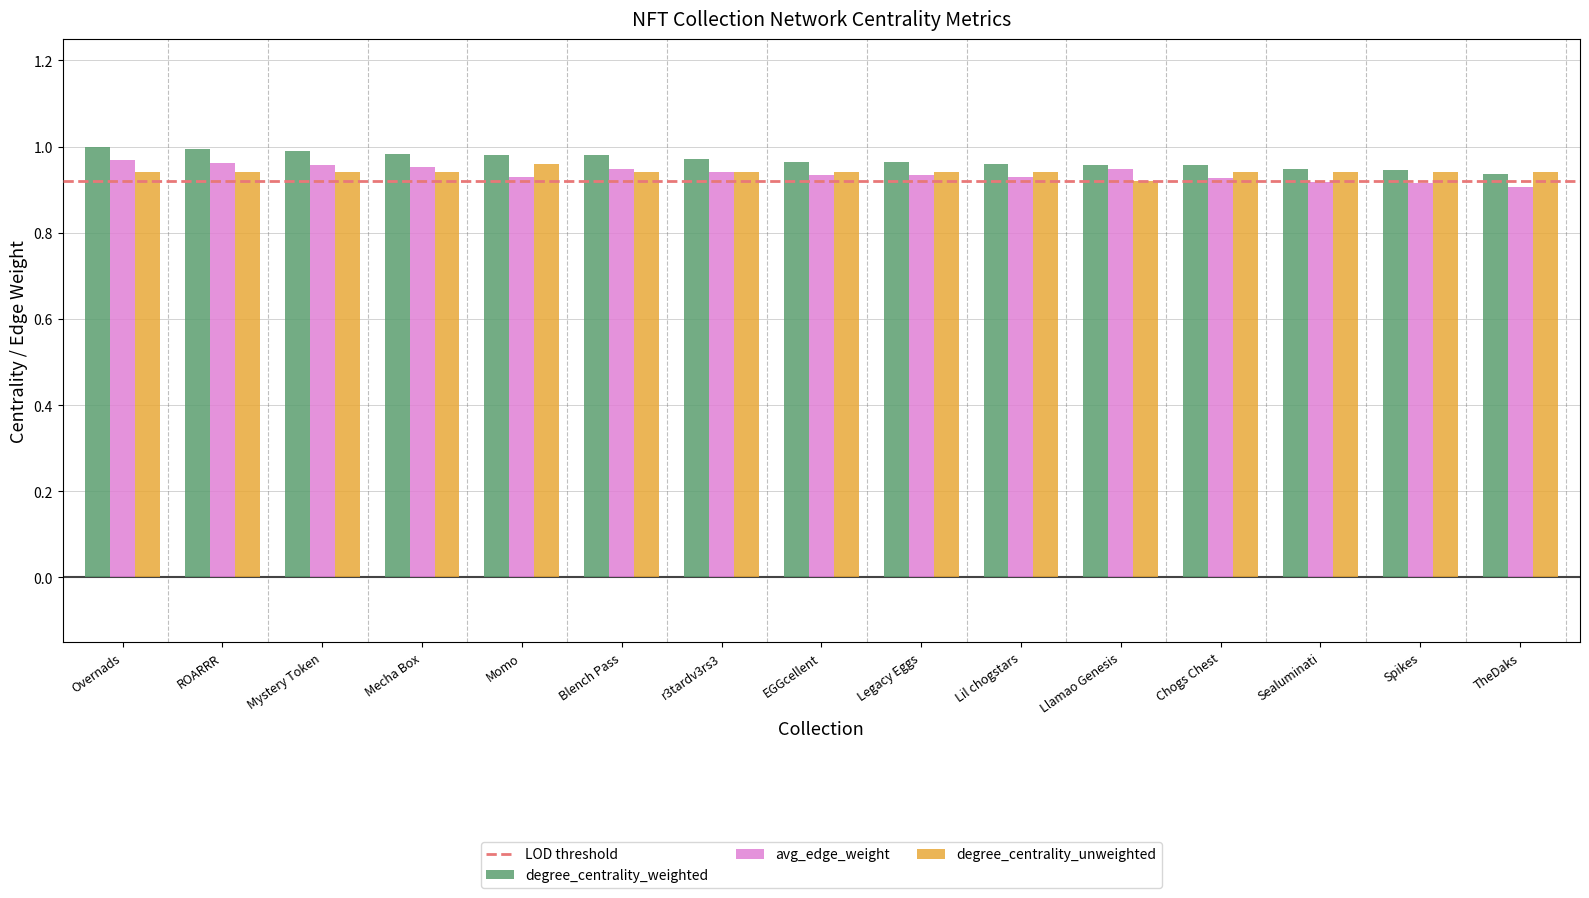

Is the value of degree_centrality_weighted at EGGcellent greater than the value of avg_edge_weight at Sealuminati?

Yes